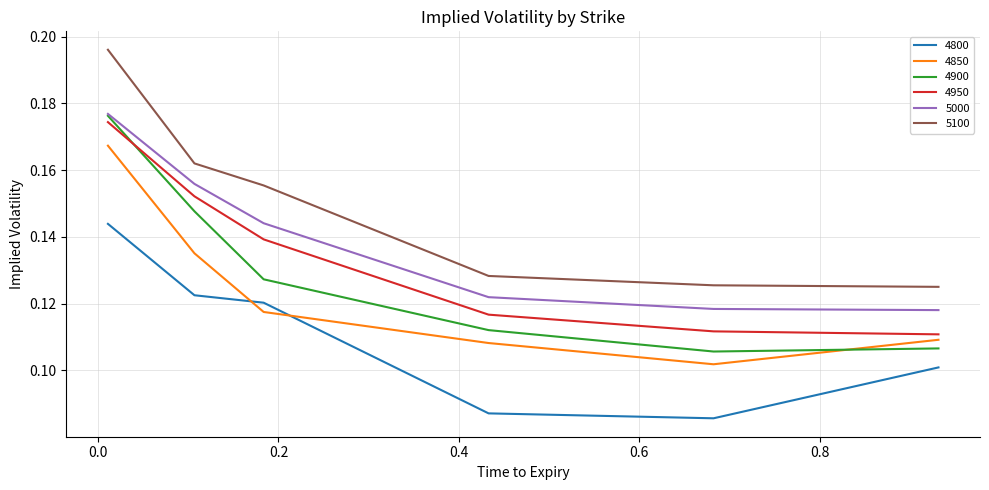

Which series has the largest total across all categories?

5100